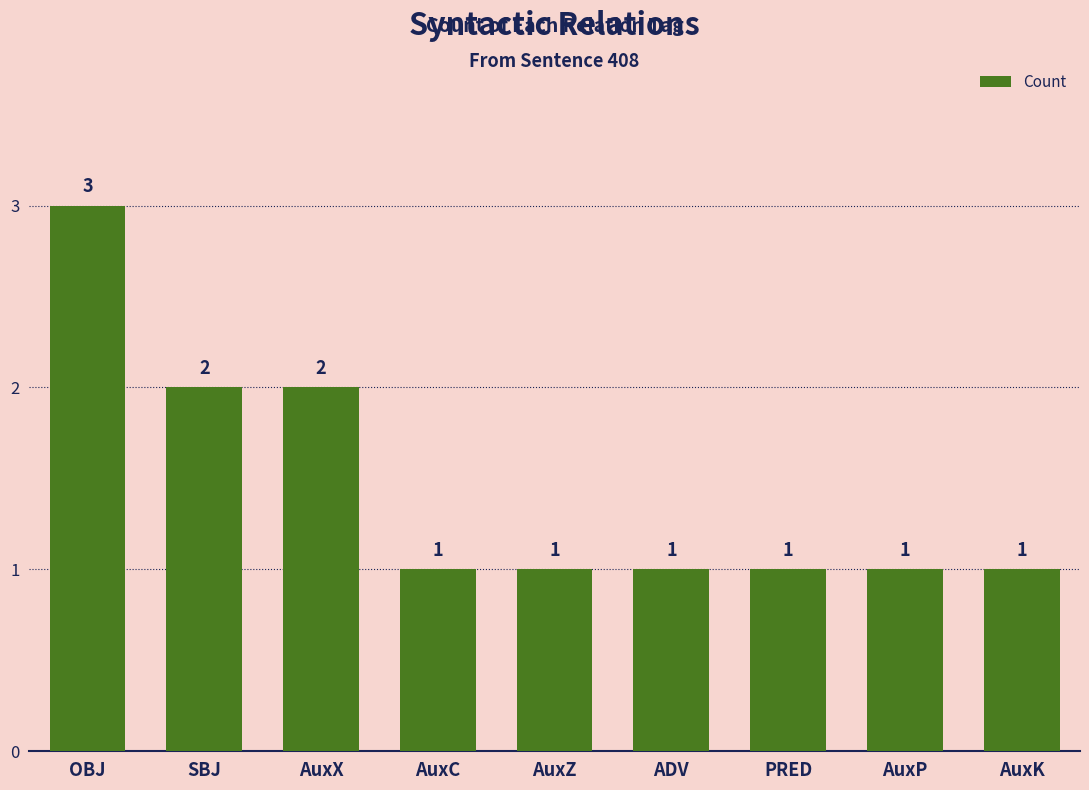

What is the difference between the values at OBJ and AuxK?

2